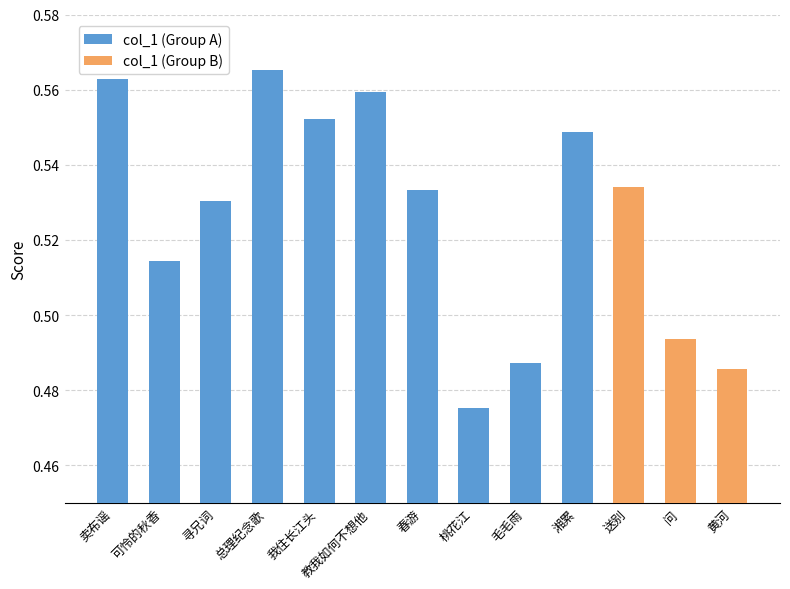

What position from the left is 湘累?

10